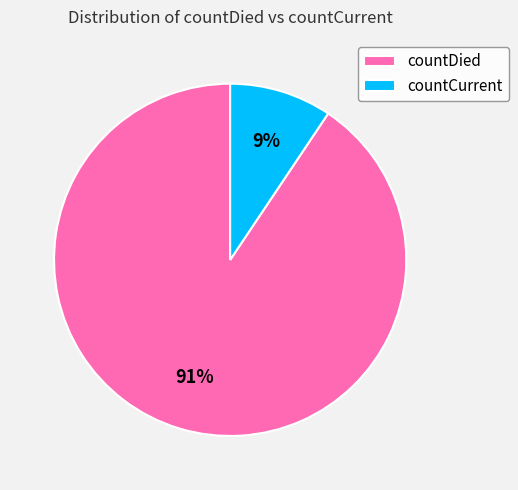

Which slice is the largest?

countDied